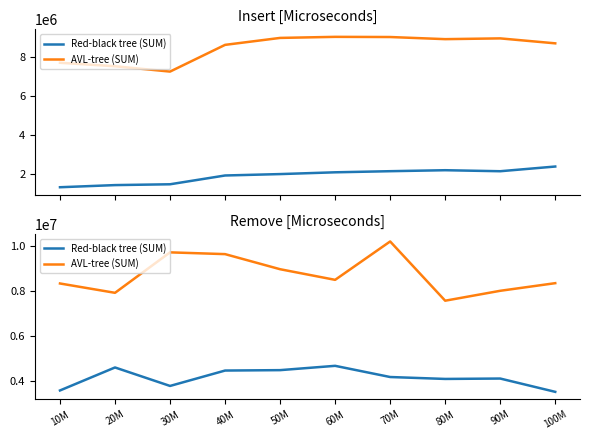

The value of Red-black tree (SUM) at 100M is 1050388. True or false?

False